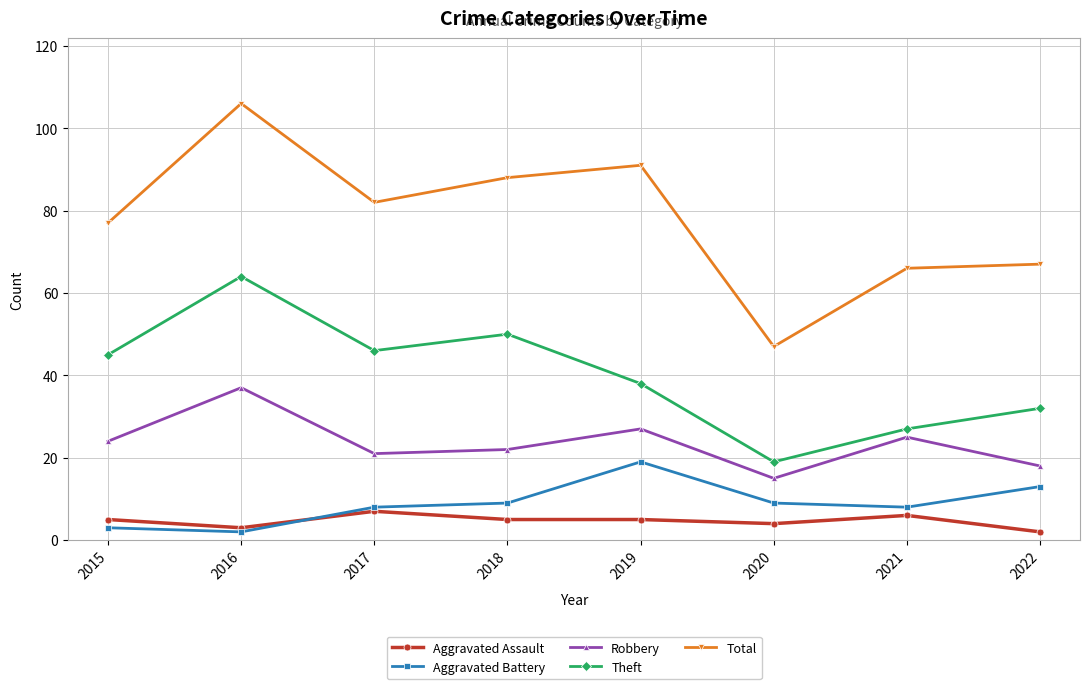

Reading left to right, what are all the values shown in this chart?

Aggravated Assault: 2015=5	2016=3	2017=7	2018=5	2019=5	2020=4	2021=6	2022=2
Aggravated Battery: 2015=3	2016=2	2017=8	2018=9	2019=19	2020=9	2021=8	2022=13
Robbery: 2015=24	2016=37	2017=21	2018=22	2019=27	2020=15	2021=25	2022=18
Theft: 2015=45	2016=64	2017=46	2018=50	2019=38	2020=19	2021=27	2022=32
Total: 2015=77	2016=106	2017=82	2018=88	2019=91	2020=47	2021=66	2022=67